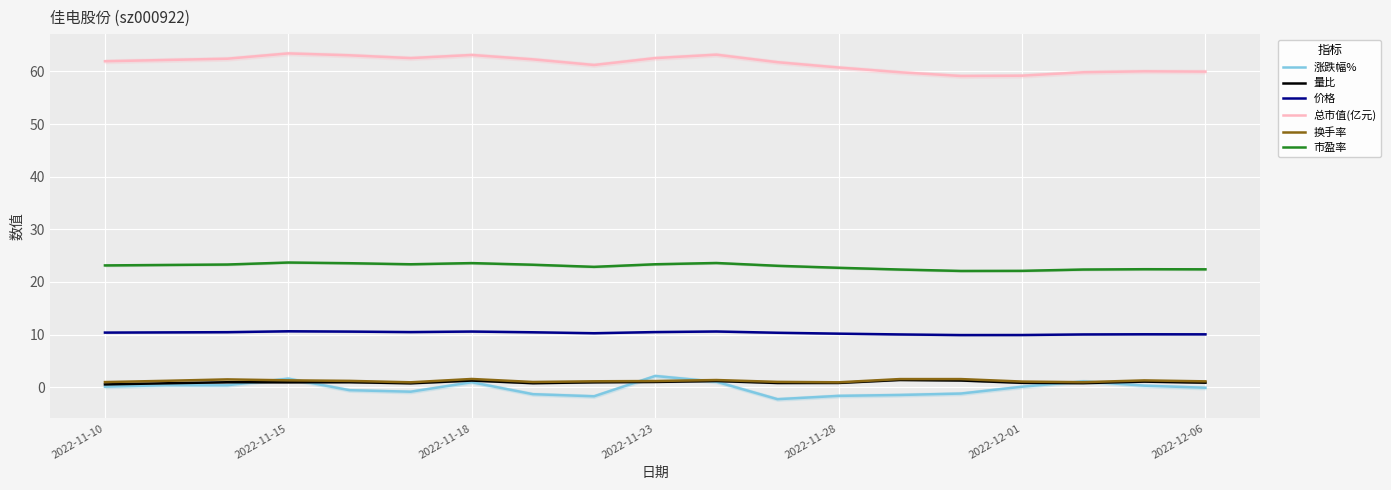

Is this an area chart (filled region under the line)?

No